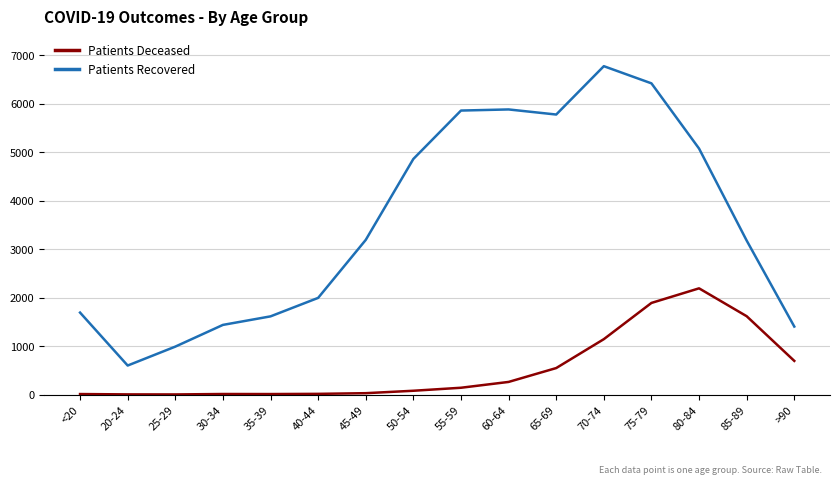

At 45-49, list the series in order from largest to smallest.

Patients Recovered, Patients Deceased